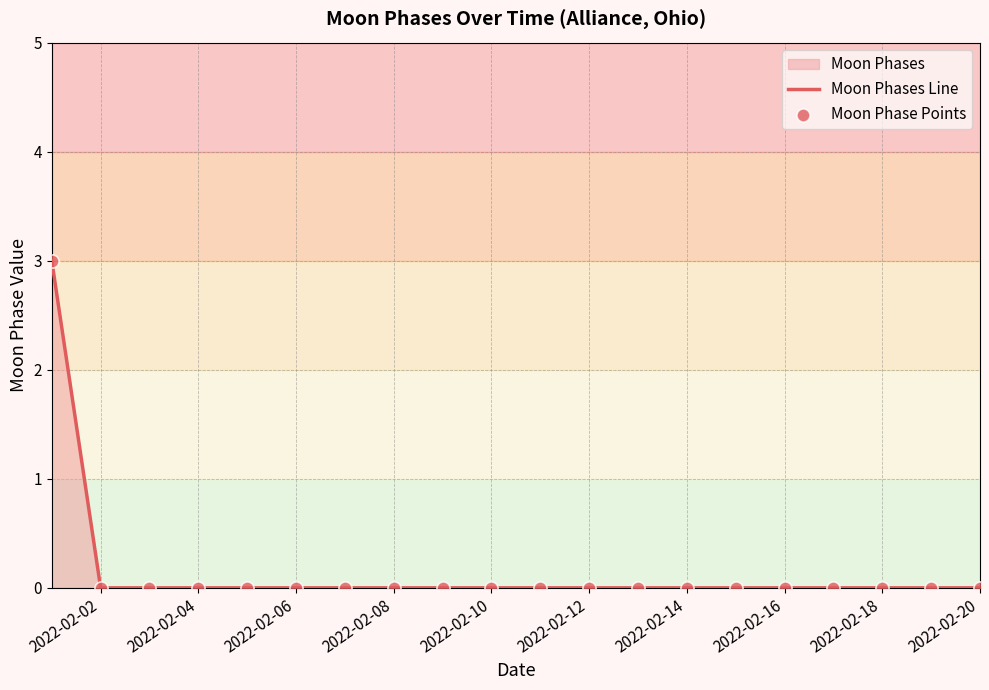

What is the difference between the maximum and minimum values?

3